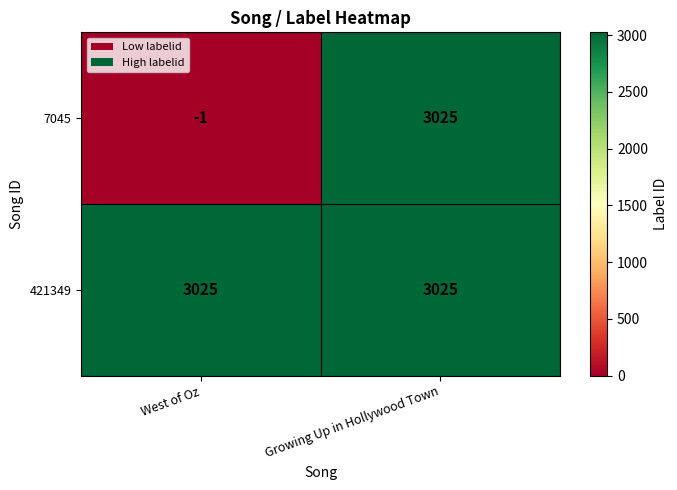

List the series in order of their overall mean, lowest first.

7045, 421349